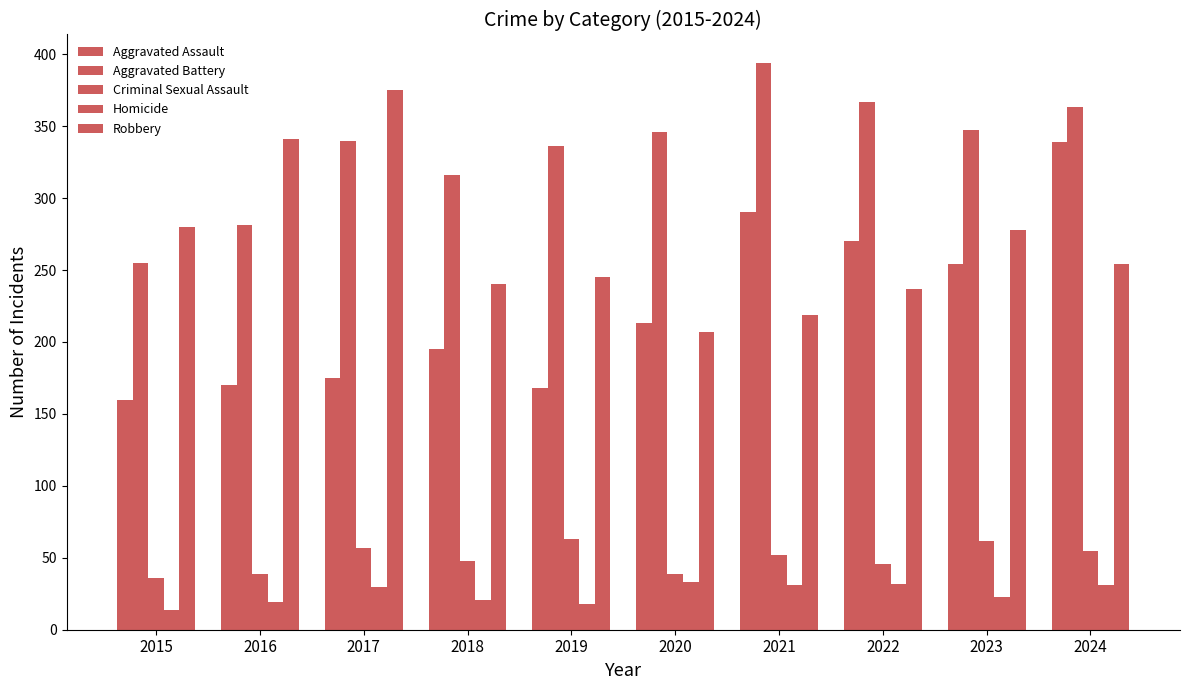

At which category is the sum across all series the highest?

2024